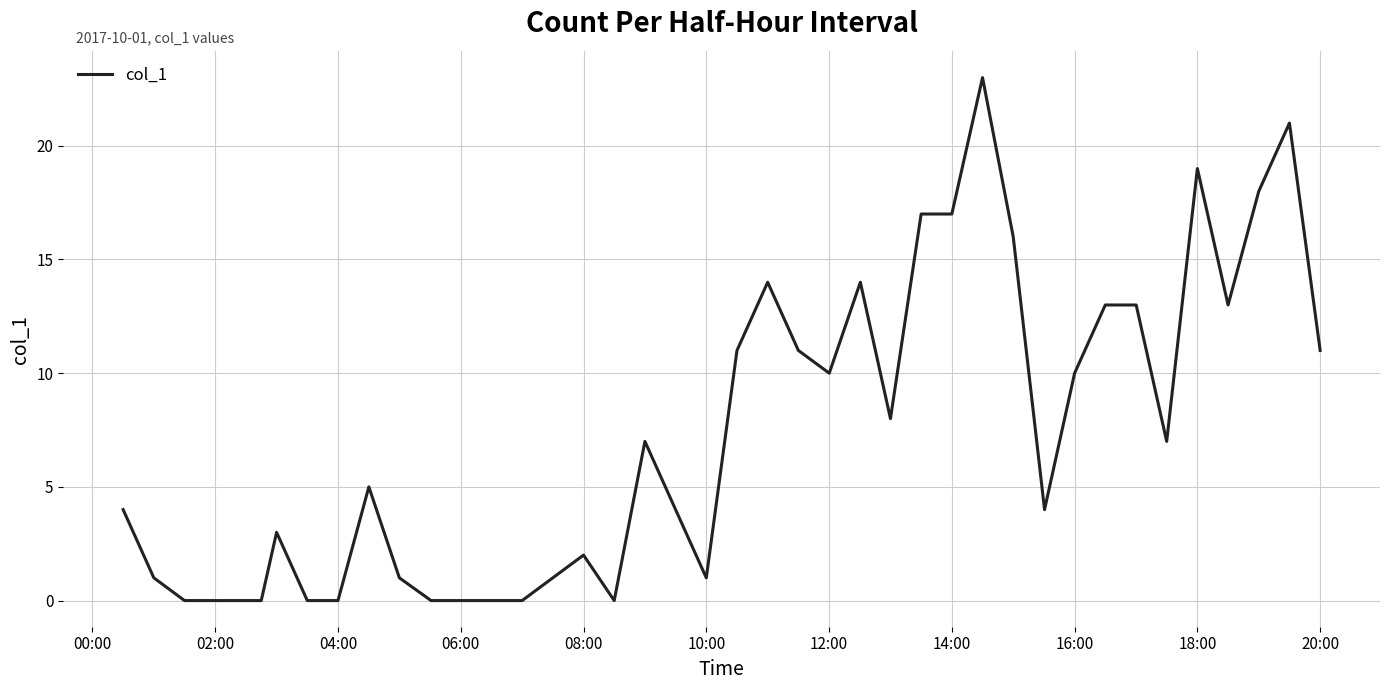

What is the difference between the maximum and minimum values?

23